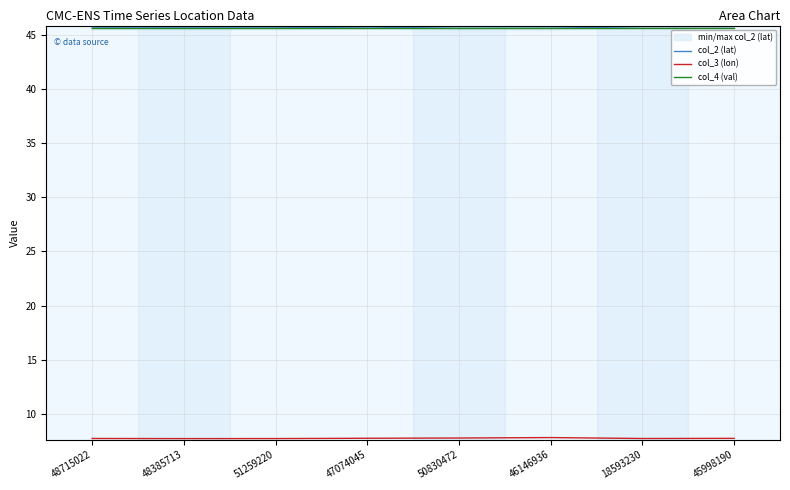

What is the spread (max minus min) of values at 46146936?

37.8